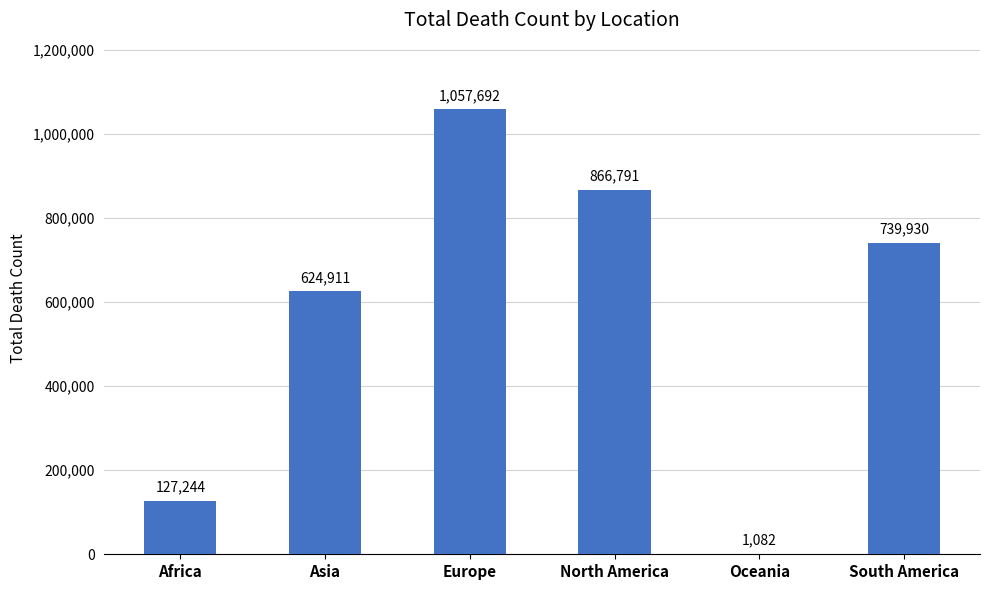

Between Oceania and Europe, which is larger?

Europe